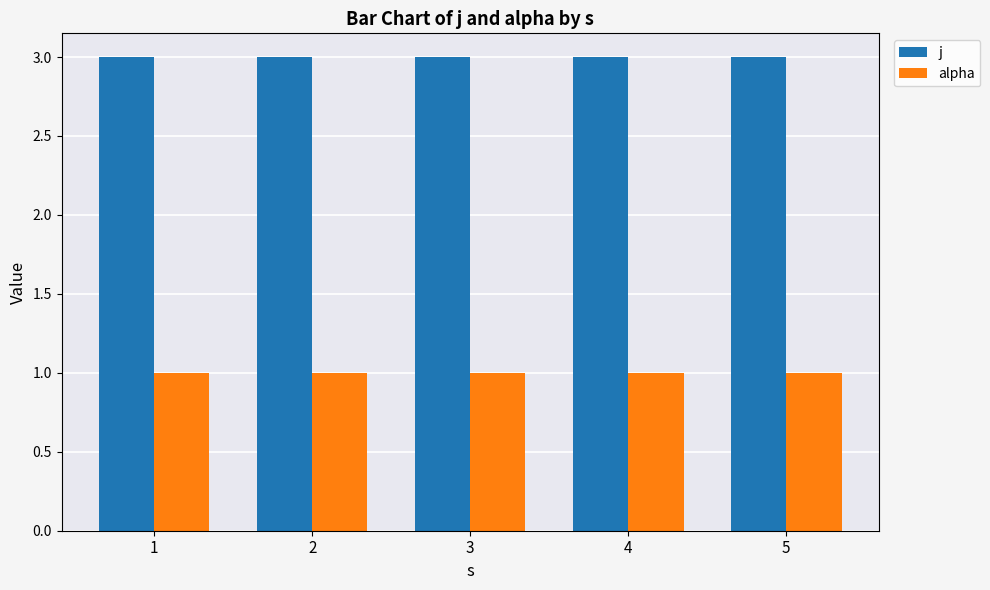

How many groups of bars are there?

5